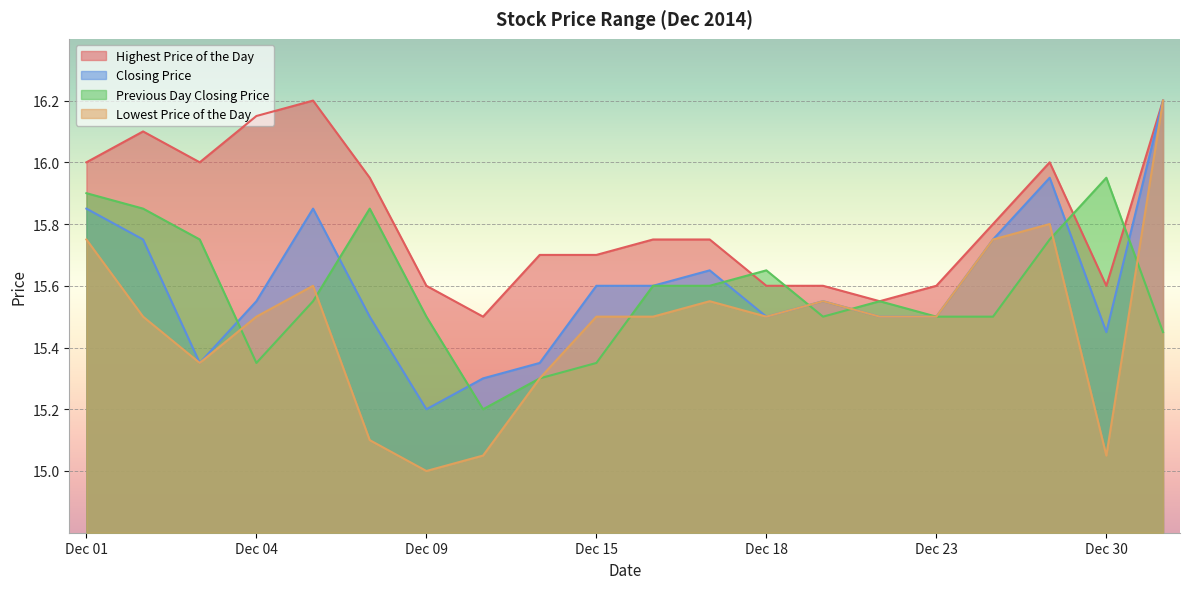

Reading right to left, what are all the values shown in this chart?

Highest Price of the Day: 16.2	15.6	16.0	15.8	15.6	15.6	15.6	15.6	15.8	15.8	15.7	15.7	15.5	15.6	15.9	16.2	16.1	16.0	16.1	16.0
Closing Price: 16.2	15.4	15.9	15.8	15.5	15.5	15.6	15.5	15.7	15.6	15.6	15.3	15.3	15.2	15.5	15.8	15.6	15.3	15.8	15.8
Previous Day Closing Price: 15.4	15.9	15.8	15.5	15.5	15.6	15.5	15.7	15.6	15.6	15.3	15.3	15.2	15.5	15.8	15.6	15.3	15.8	15.8	15.9
Lowest Price of the Day: 16.2	15.1	15.8	15.8	15.5	15.5	15.6	15.5	15.6	15.5	15.5	15.3	15.1	15.0	15.1	15.6	15.5	15.3	15.5	15.8